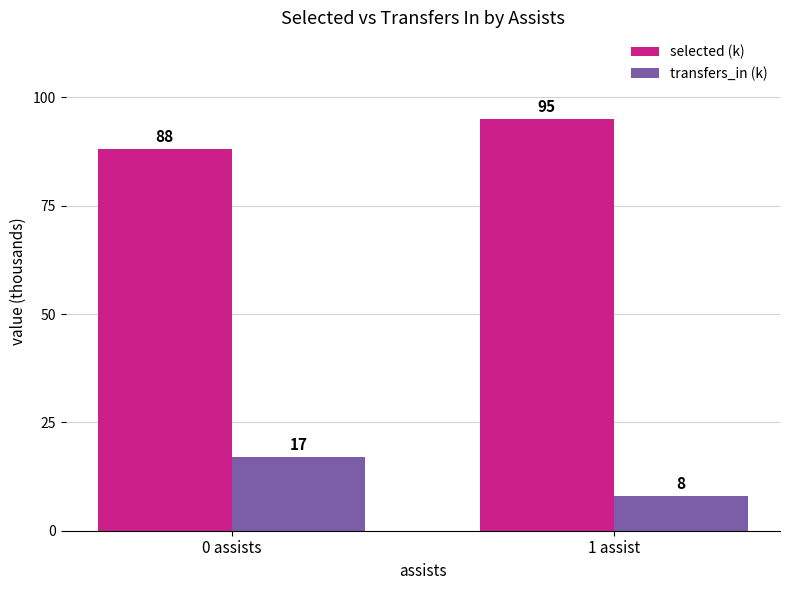

Does the chart contain any negative values?

No